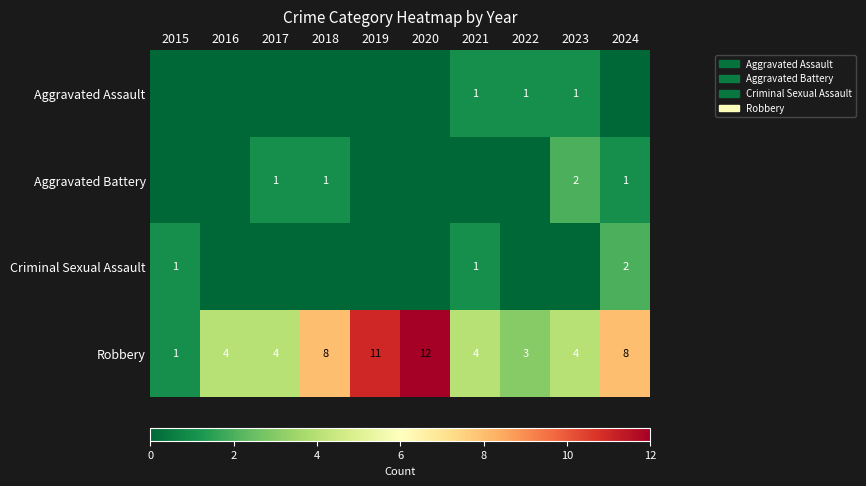

True or false: Robbery has a value of 4 at 2016.

True